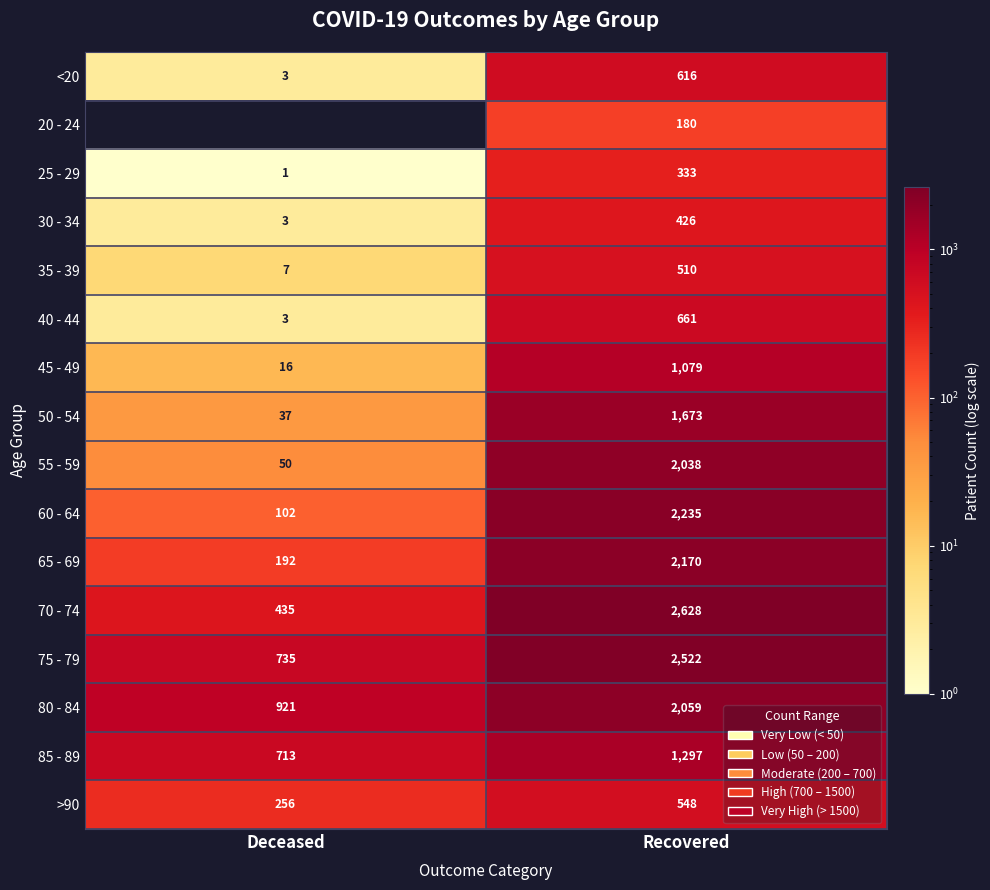

List the series in order of their peak value, lowest first.

20 - 24, 25 - 29, 30 - 34, 35 - 39, >90, <20, 40 - 44, 45 - 49, 85 - 89, 50 - 54, 55 - 59, 80 - 84, 65 - 69, 60 - 64, 75 - 79, 70 - 74